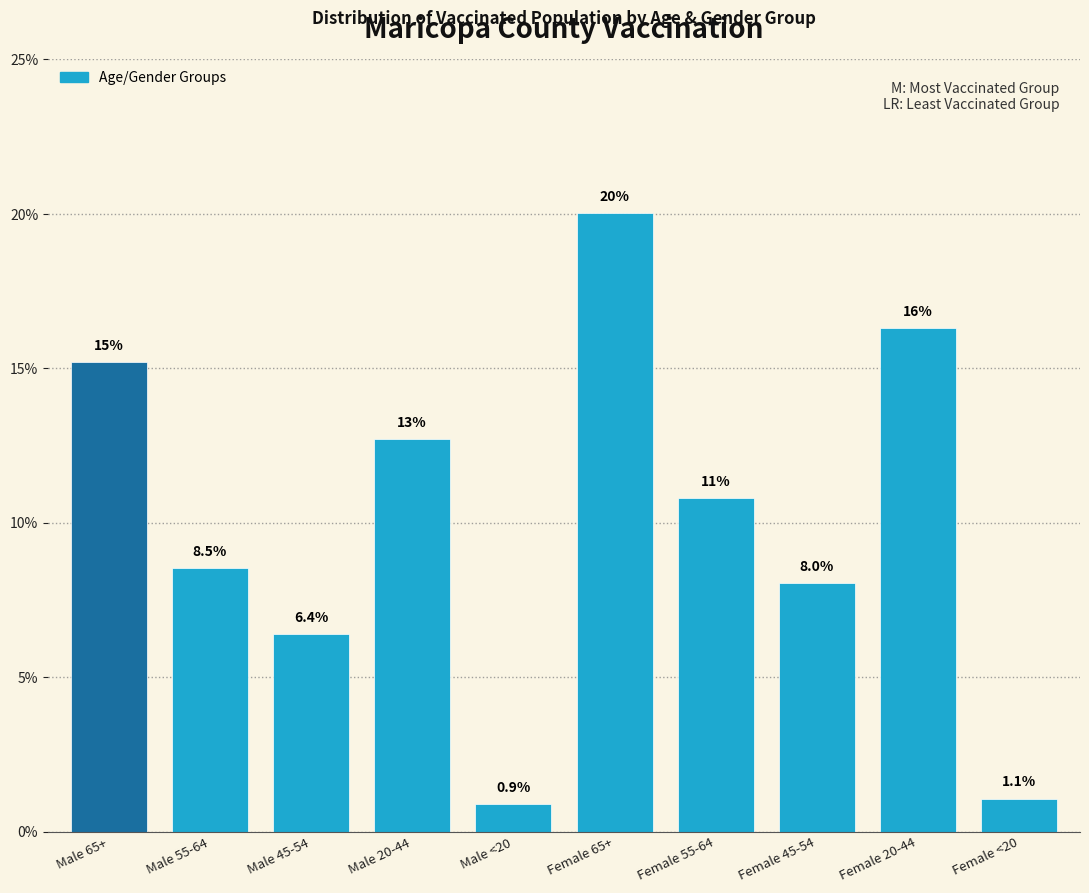

Reading right to left, extract all data points from this chart.

1.1	16.3	8.0	10.8	20.0	0.9	12.7	6.4	8.5	15.2